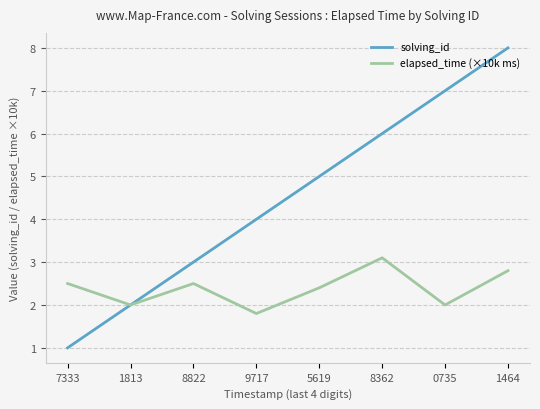

Which series has the largest range (max minus min)?

solving_id